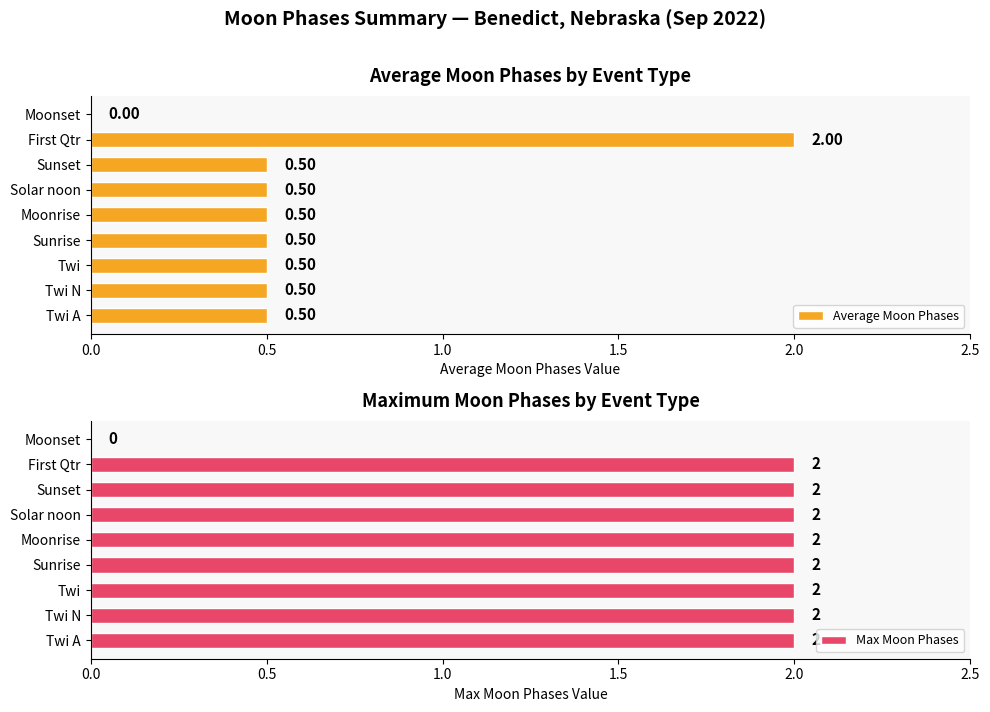

What is the sum of all Max Moon Phases values?

16